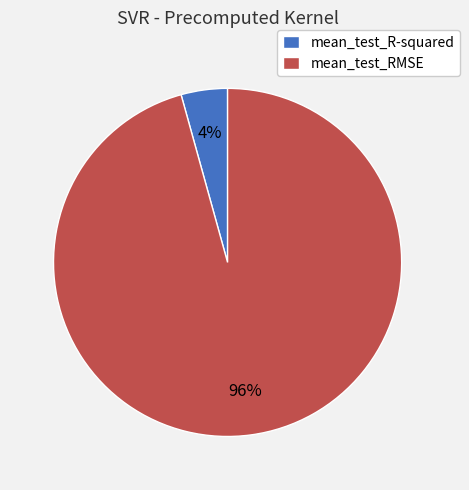

Does mean_test_R-squared represent more than half of the total?

No